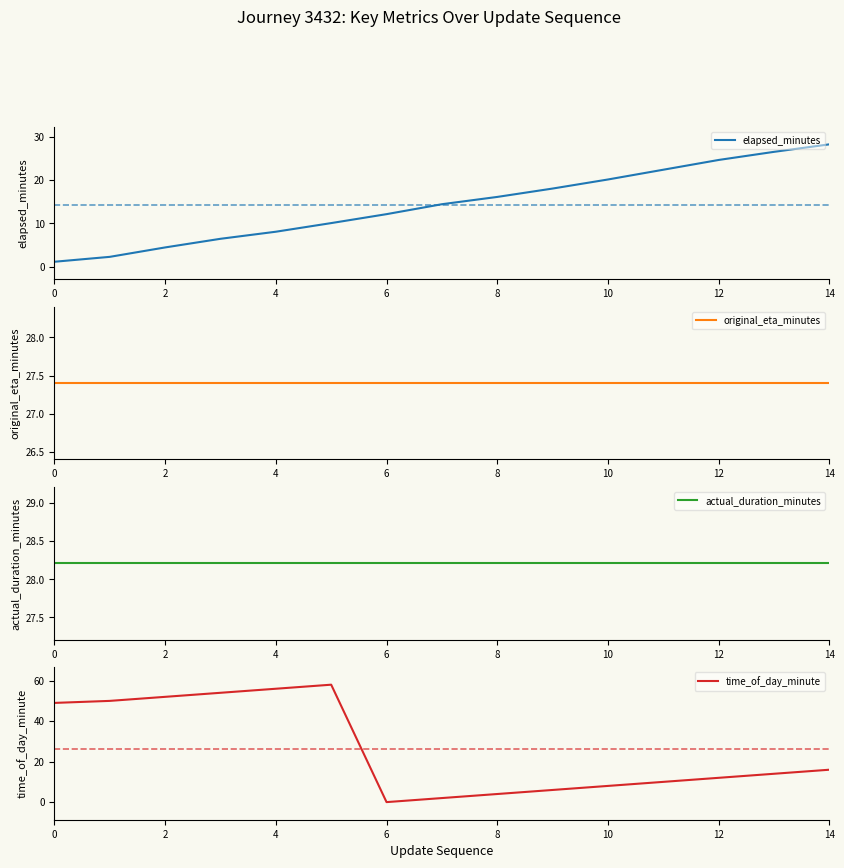

Which series ends up on top after the final intersection of time_of_day_minute and actual_duration_minutes?

actual_duration_minutes